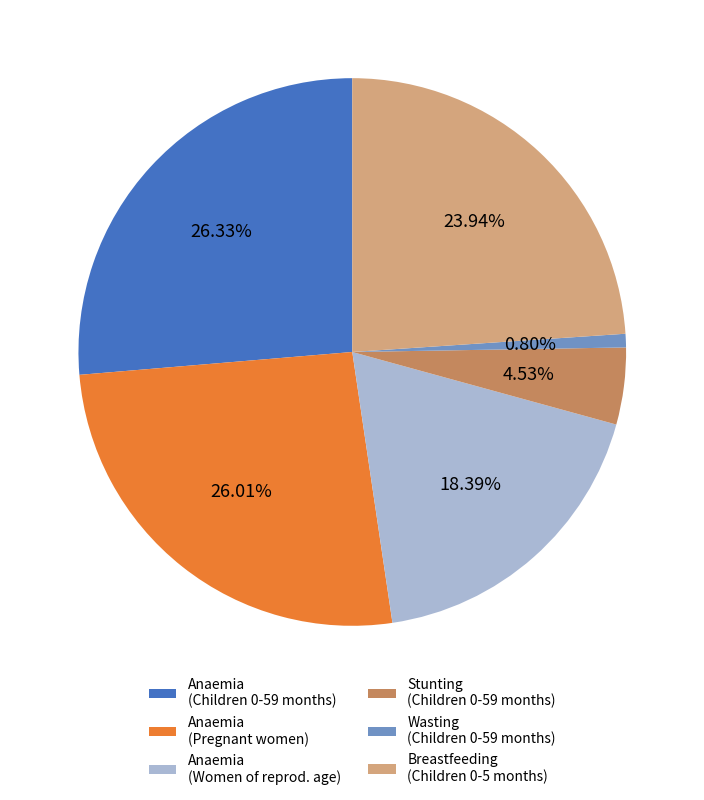

How many segments does this pie chart have?

6